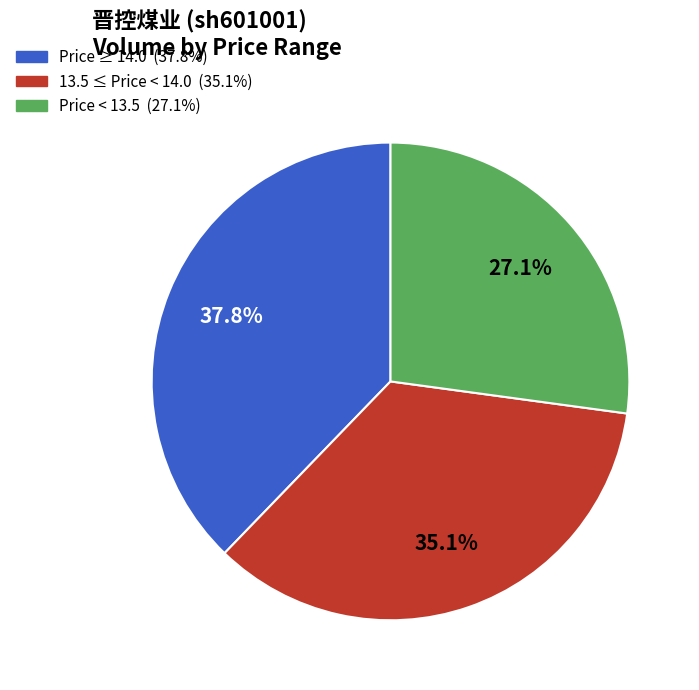

Is there any slice that represents more than half of the pie?

No